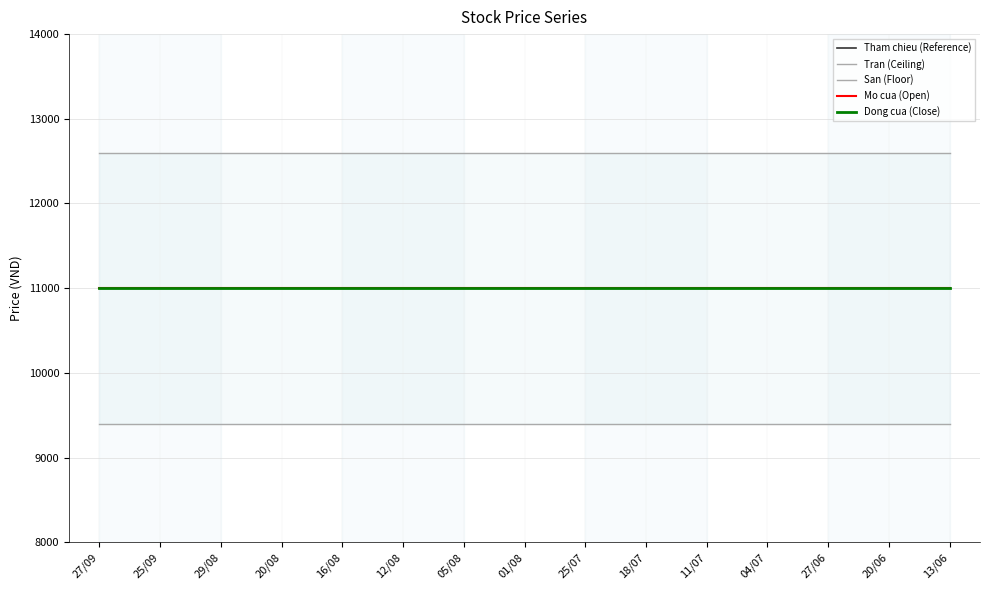

Is it true that Tran (Ceiling) equals 8656 at 25/09?

False